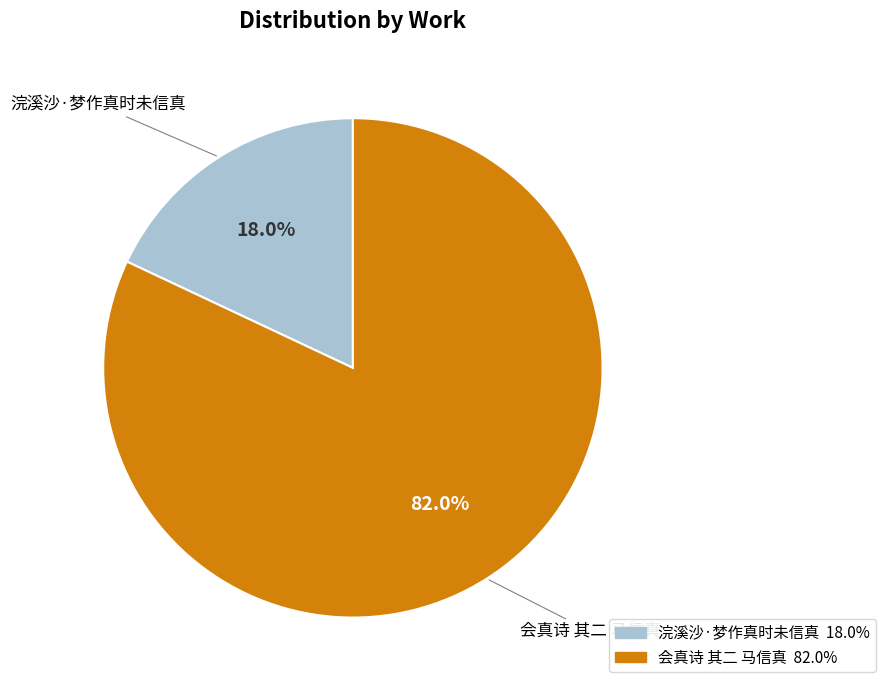

Which slice represents more than half of the pie?

会真诗 其二 马信真